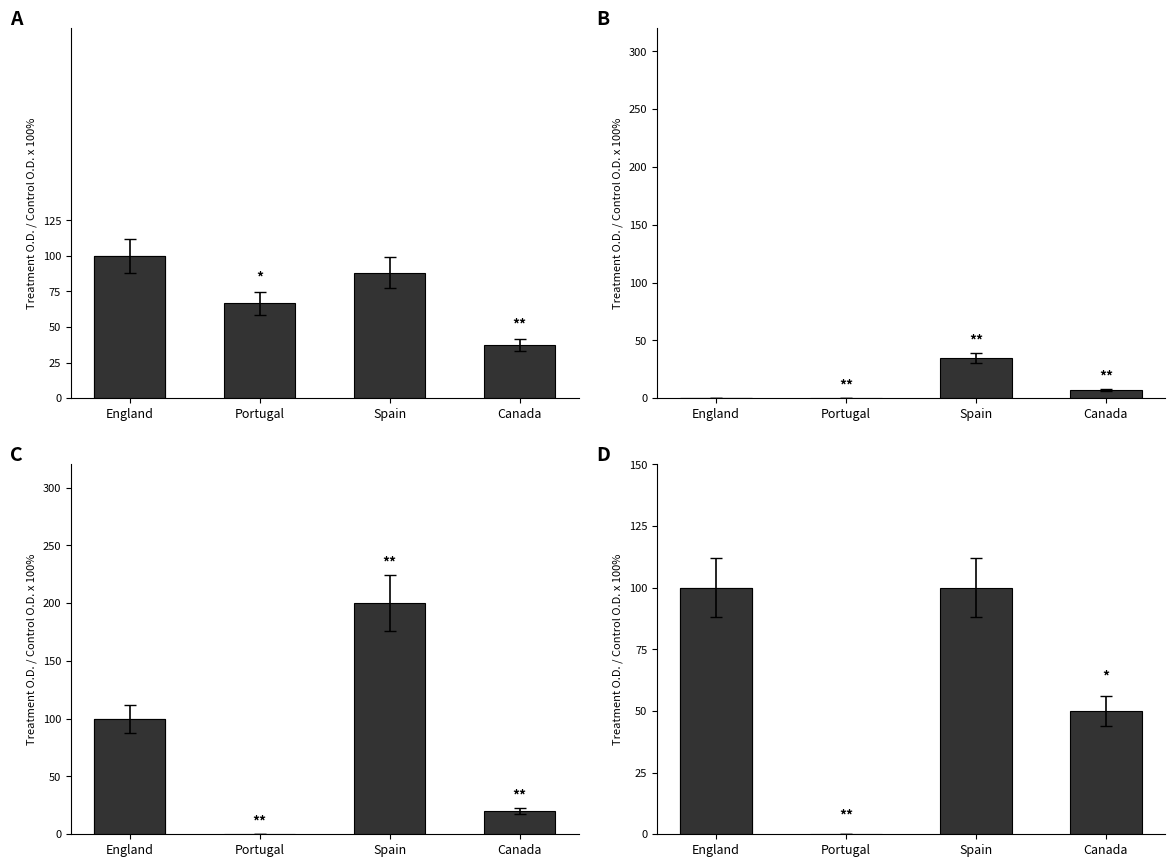

Which series has the largest total across all categories?

Hospitalized